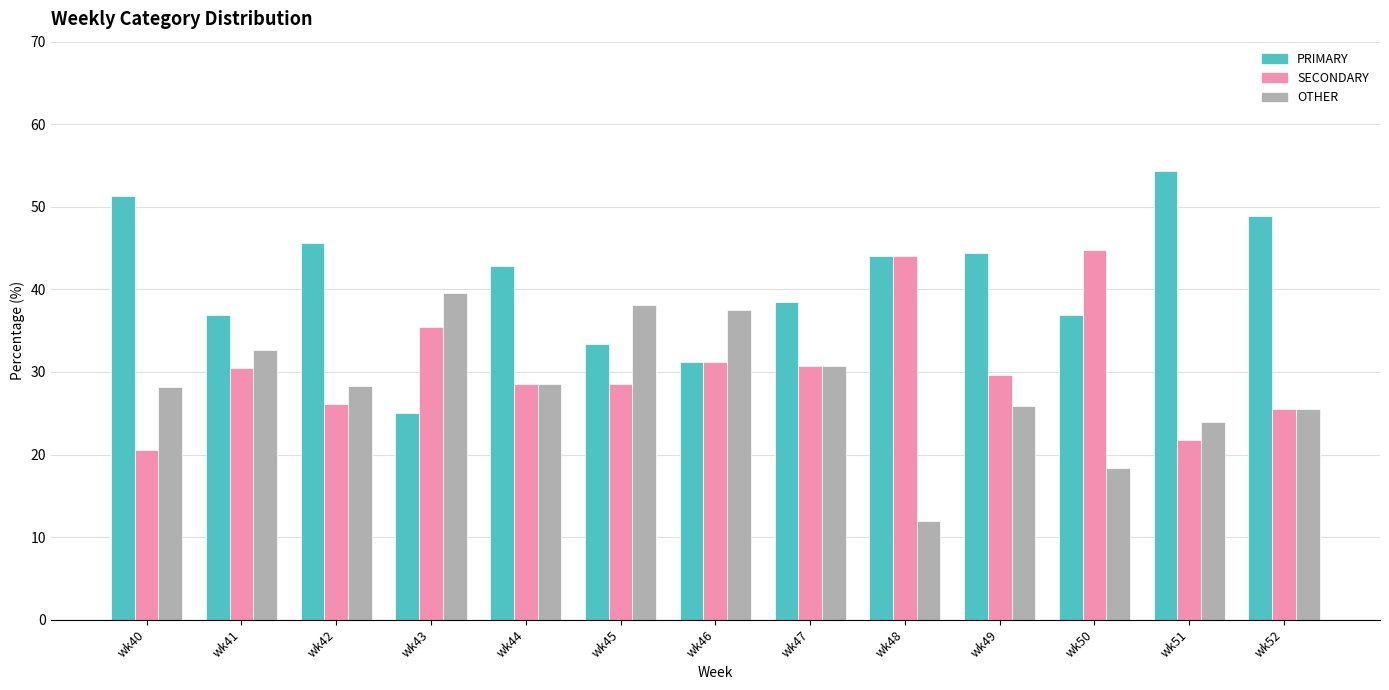

Rank the series by their average value, from lowest to highest.

OTHER, SECONDARY, PRIMARY